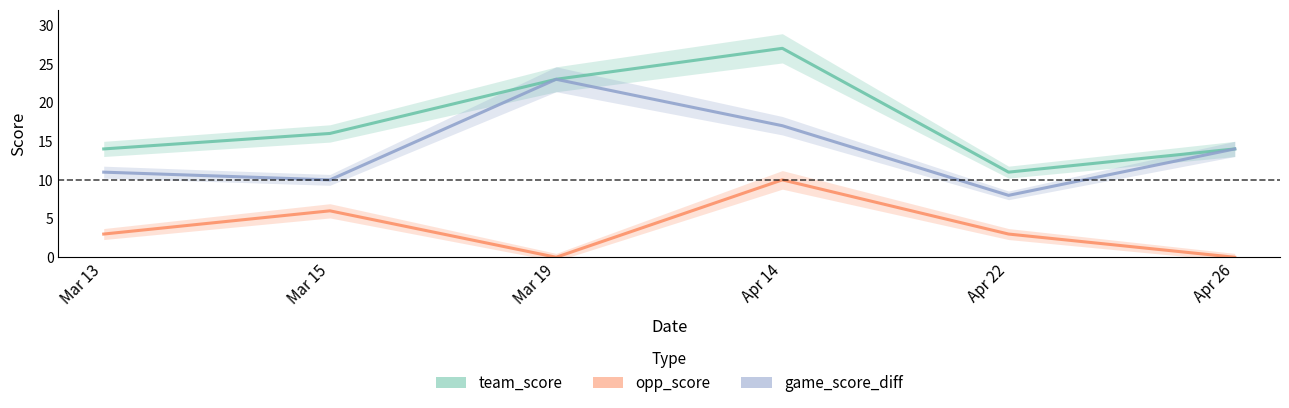

True or false: opp_score has a value of 0 at Mar 19.

True